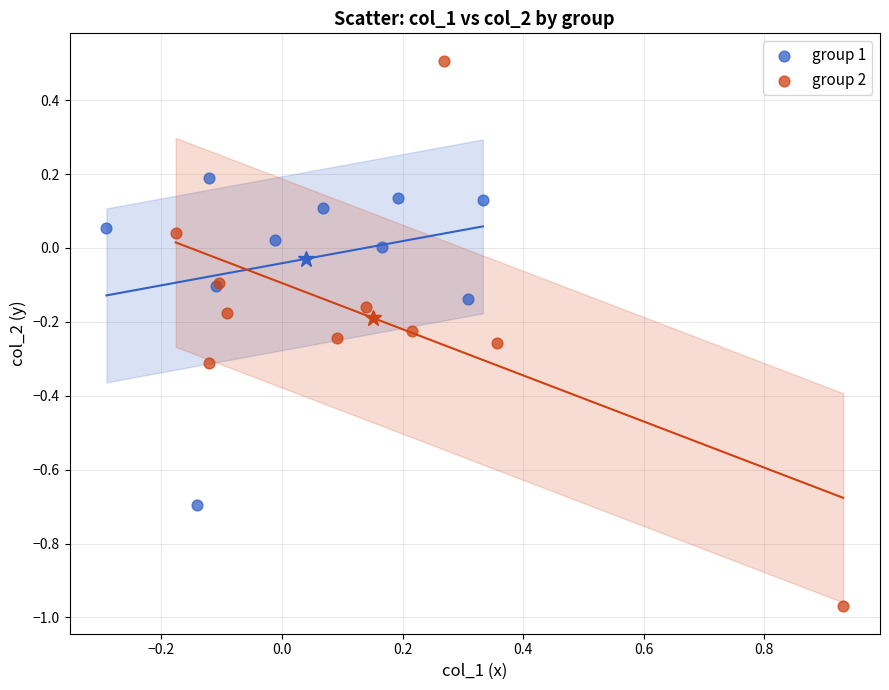

What are all the series names shown in the legend?

group 1, group 2